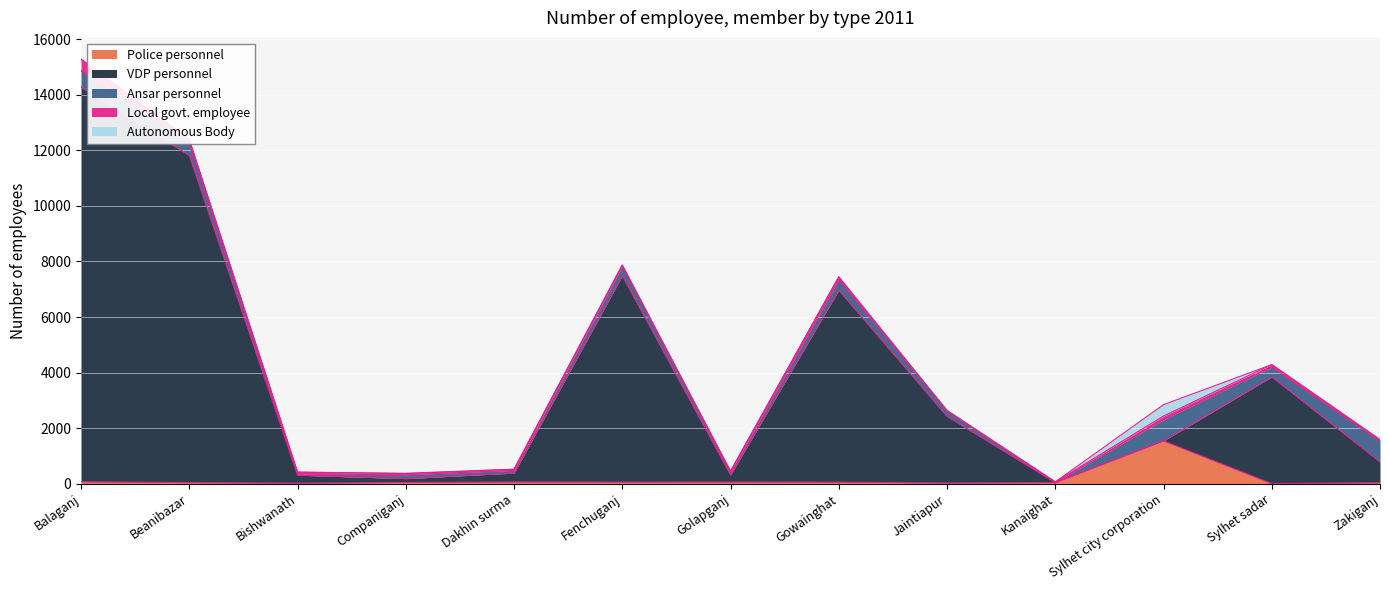

At how many categories does at least one series exceed 5115?

4